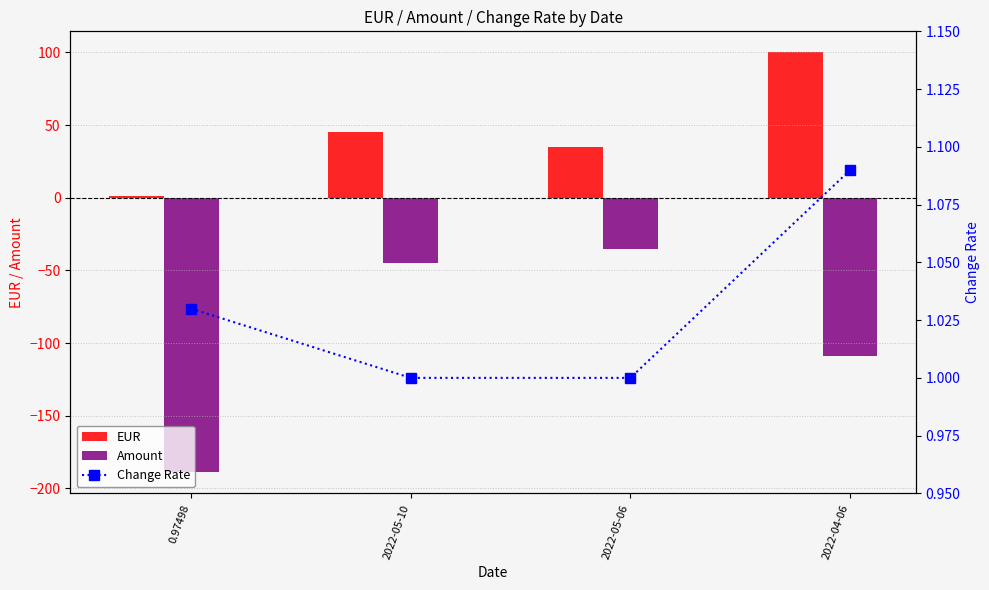

At 2022-04-06, list the series in order from smallest to largest.

Amount, Change Rate, EUR